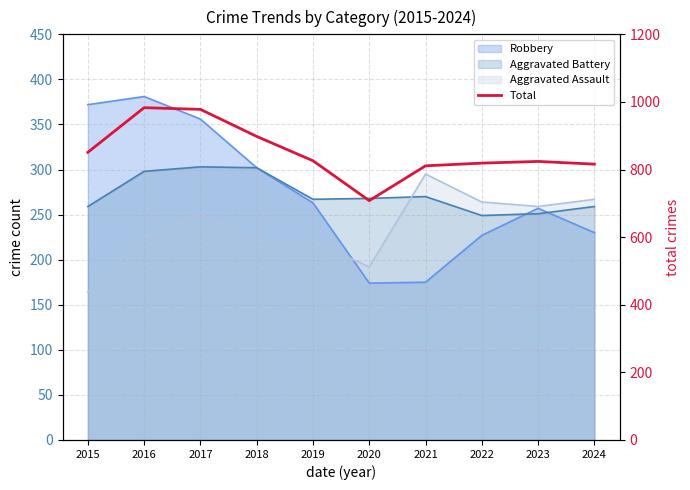

Where is the data nearest to the value 845?

2015